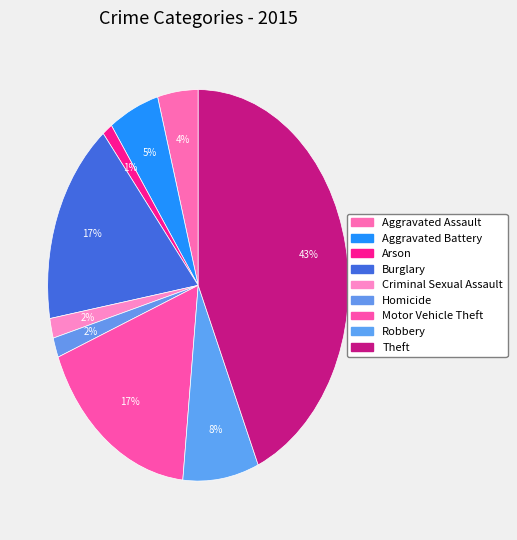

How many slices are in this pie chart?

9